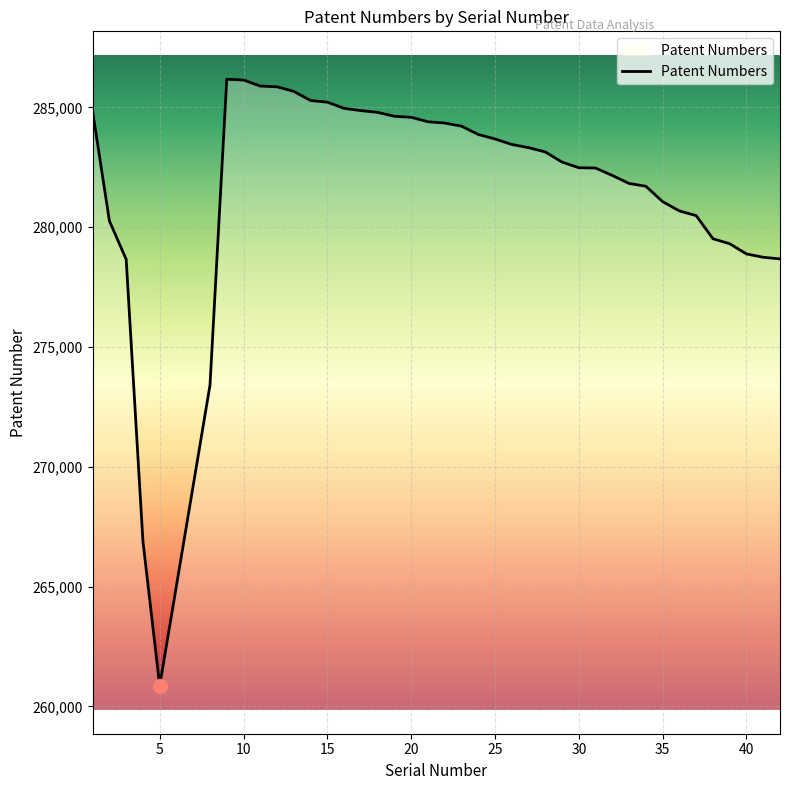

What is the difference between the maximum and minimum values?

25319